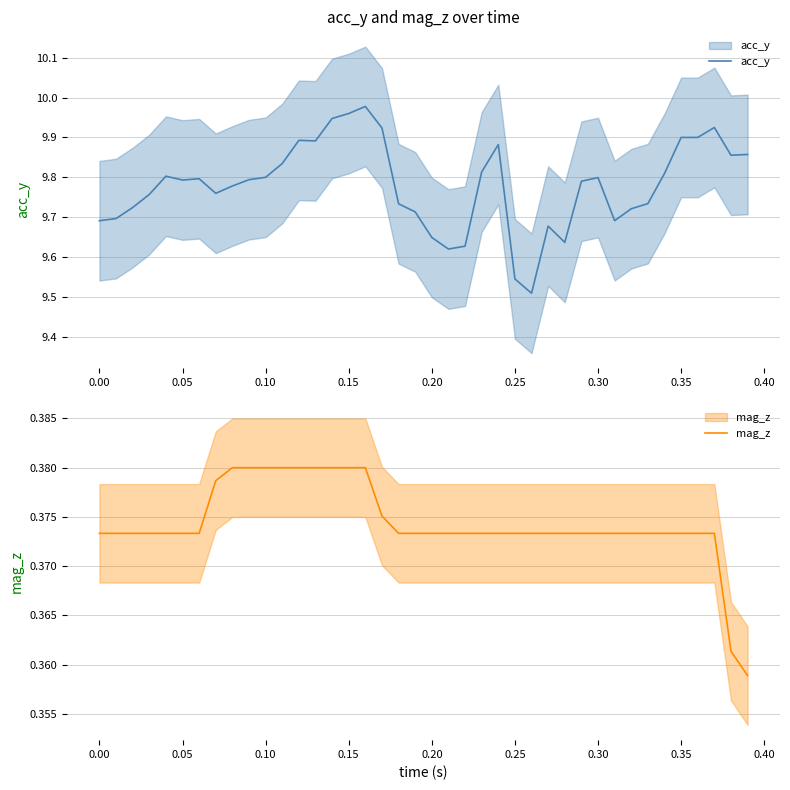

What are all the series names shown in the legend?

acc_y, mag_z